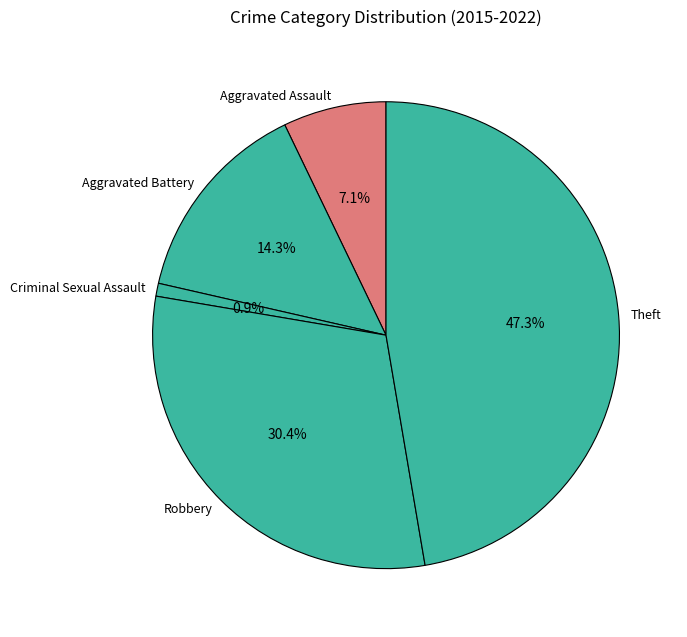

Which category has the biggest portion of the pie?

Theft